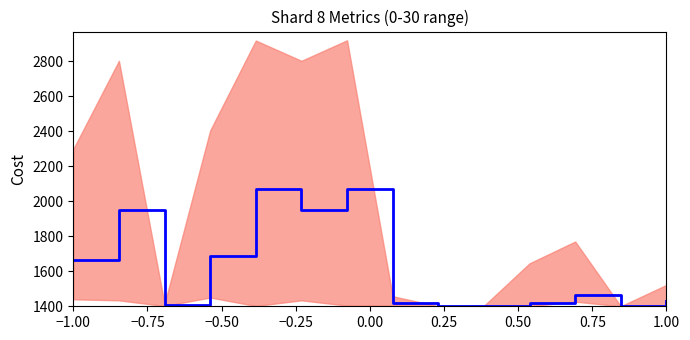

Between −0.50 and 1.00, which is larger?

−0.50